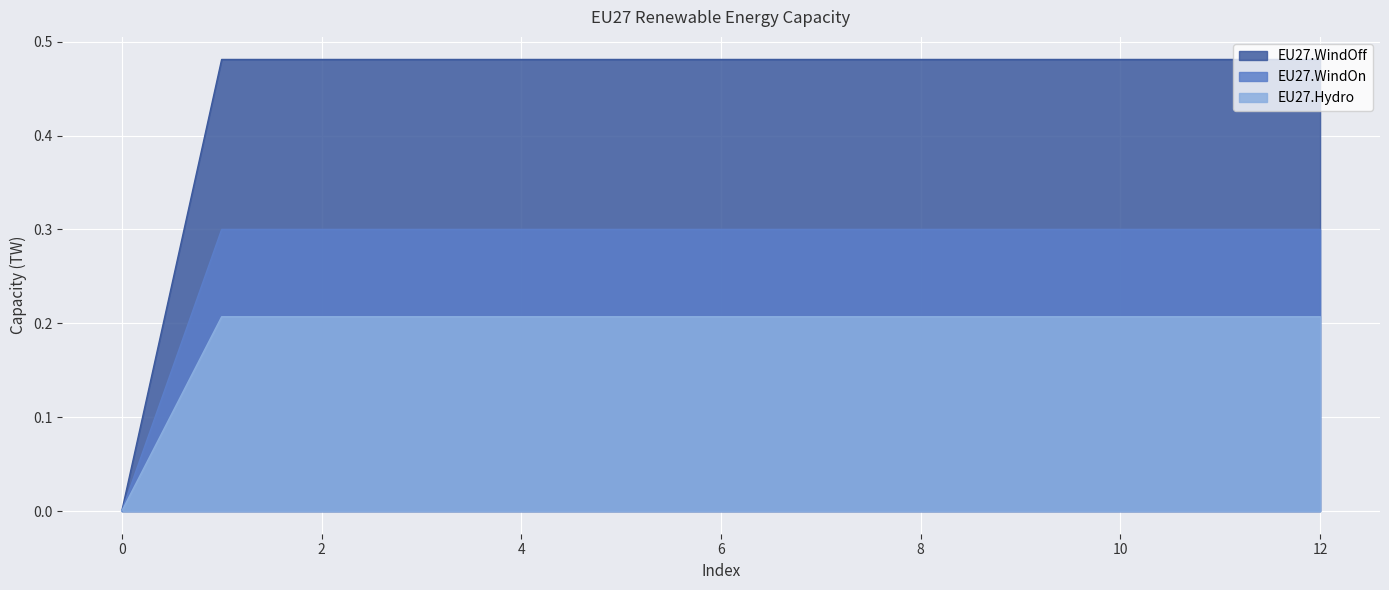

True or false: EU27.Hydro and EU27.WindOff cross at least once.

False